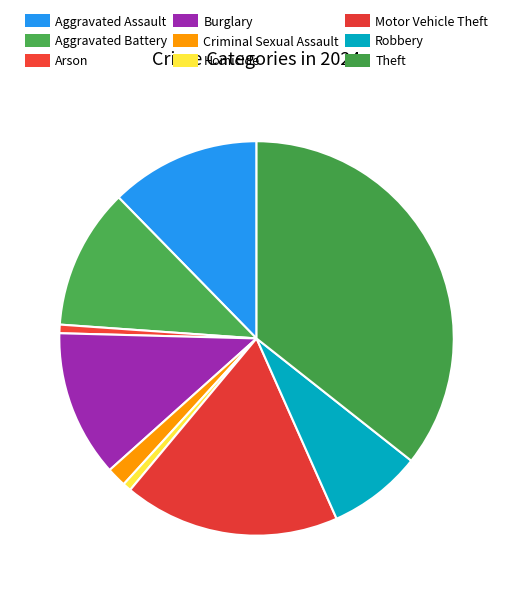

What is the largest slice in the pie chart?

Theft